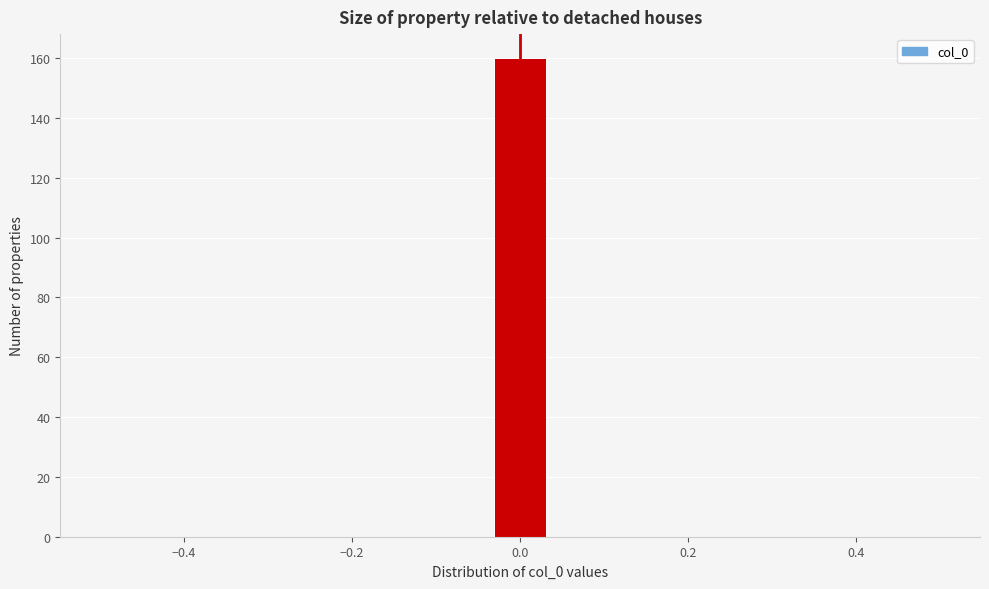

Around what value on the x-axis is the tallest bar? Give the approximate position of its centre, as read against the axis.

0.00